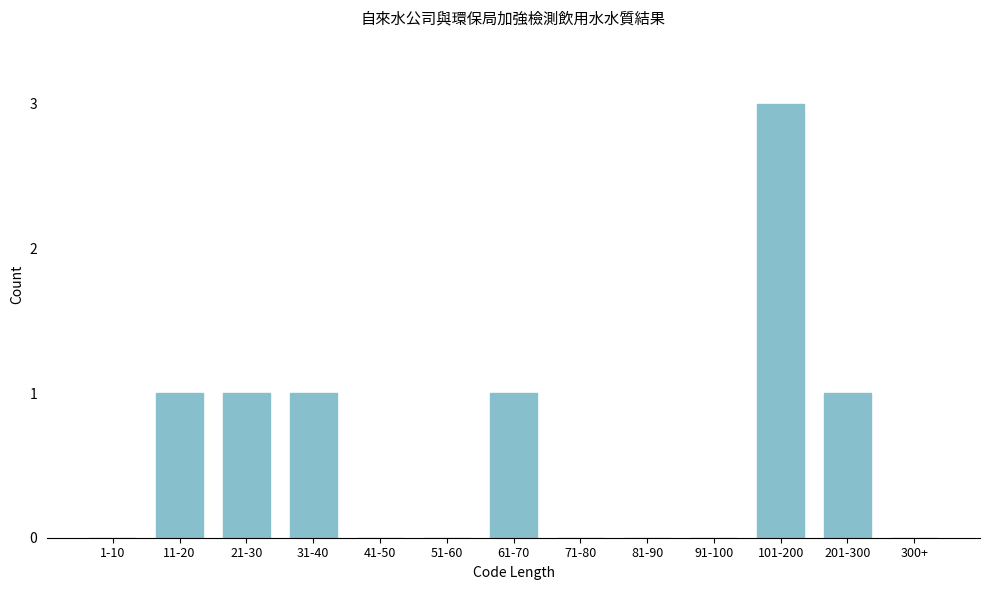

Reading left to right, list all the values displayed in this chart.

1-10=0	11-20=1	21-30=1	31-40=1	41-50=0	51-60=0	61-70=1	71-80=0	81-90=0	91-100=0	101-200=3	201-300=1	300+=0